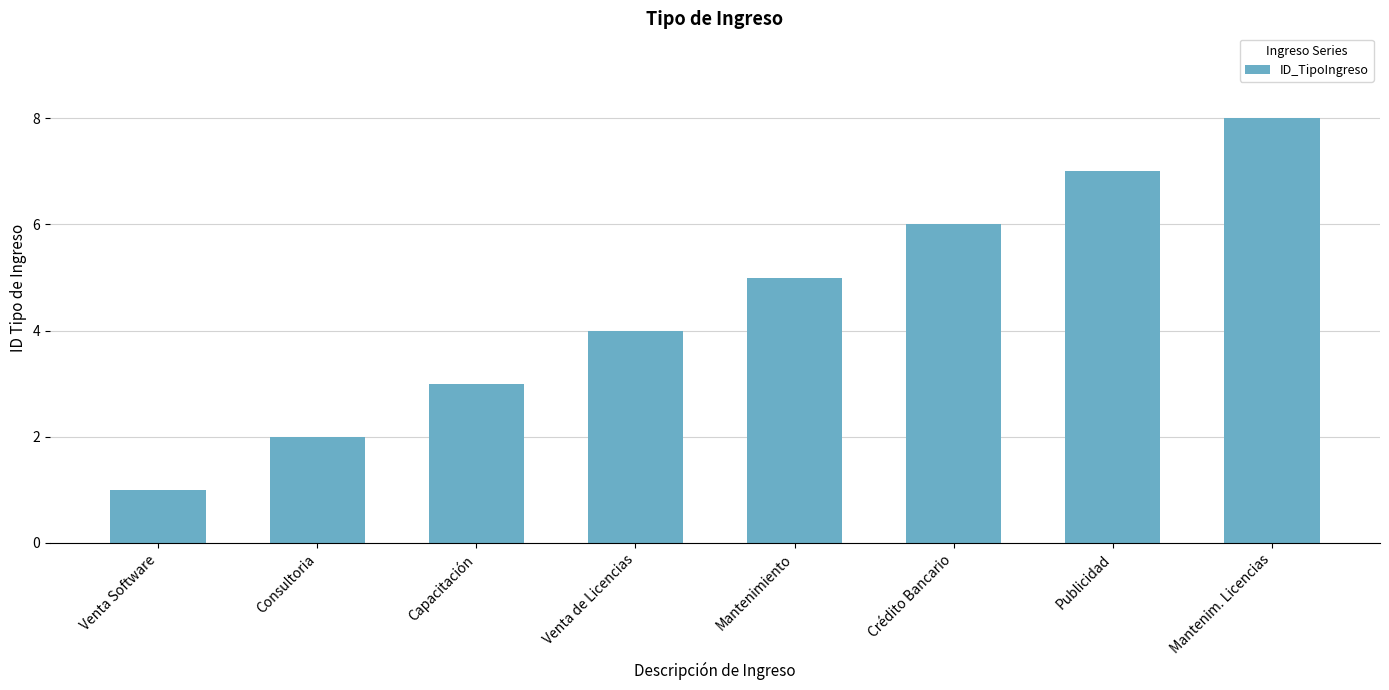

At which category does the chart reach its minimum across all series?

Venta Software